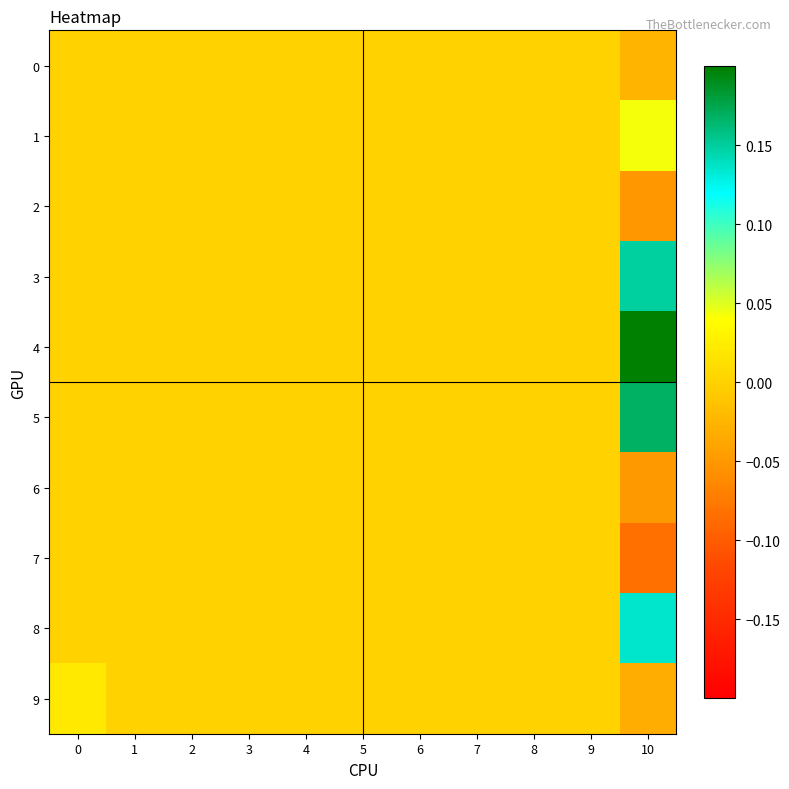

Reading left to right, what are all the values shown in this chart?

0: 0=0.0	1=0.0	2=0.0	3=0.0	4=0.0	5=0.0	6=0.0	7=0.0	8=0.0	9=0.0	10=-0.0
1: 0=0.0	1=0.0	2=0.0	3=0.0	4=0.0	5=0.0	6=0.0	7=0.0	8=0.0	9=0.0	10=0.0
2: 0=0.0	1=0.0	2=0.0	3=0.0	4=0.0	5=0.0	6=0.0	7=0.0	8=0.0	9=0.0	10=-0.1
3: 0=0.0	1=0.0	2=0.0	3=0.0	4=0.0	5=0.0	6=0.0	7=0.0	8=0.0	9=0.0	10=0.1
4: 0=0.0	1=0.0	2=0.0	3=0.0	4=0.0	5=0.0	6=0.0	7=0.0	8=0.0	9=0.0	10=0.2
5: 0=0.0	1=0.0	2=0.0	3=0.0	4=0.0	5=0.0	6=0.0	7=0.0	8=0.0	9=0.0	10=0.2
6: 0=0.0	1=0.0	2=0.0	3=0.0	4=0.0	5=0.0	6=0.0	7=0.0	8=0.0	9=0.0	10=-0.0
7: 0=0.0	1=0.0	2=0.0	3=0.0	4=0.0	5=0.0	6=0.0	7=0.0	8=0.0	9=0.0	10=-0.1
8: 0=0.0	1=0.0	2=0.0	3=0.0	4=0.0	5=0.0	6=0.0	7=0.0	8=0.0	9=0.0	10=0.1
9: 0=0.0	1=0.0	2=0.0	3=0.0	4=0.0	5=0.0	6=0.0	7=0.0	8=0.0	9=0.0	10=-0.0